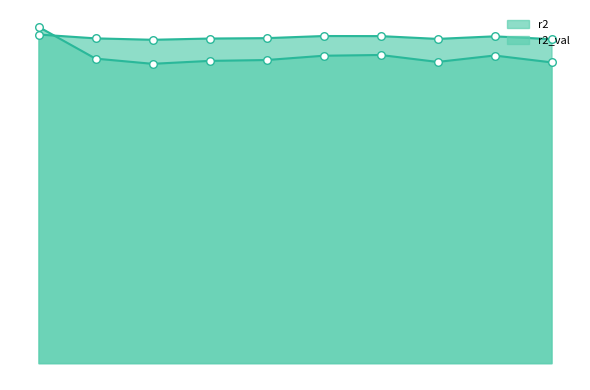

Which series reaches the minimum Y coordinate?

r2_val